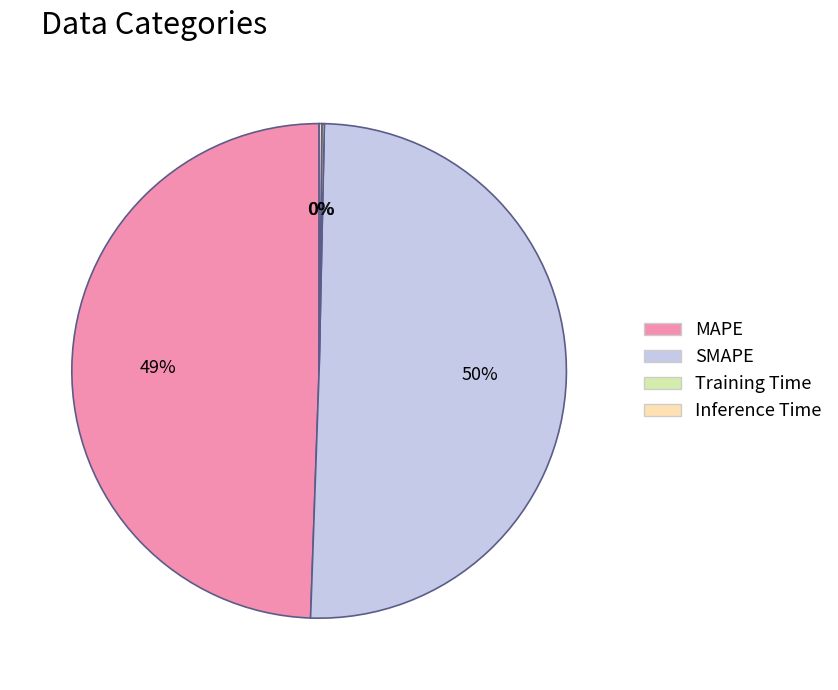

Which has a higher value, SMAPE or MAPE?

SMAPE